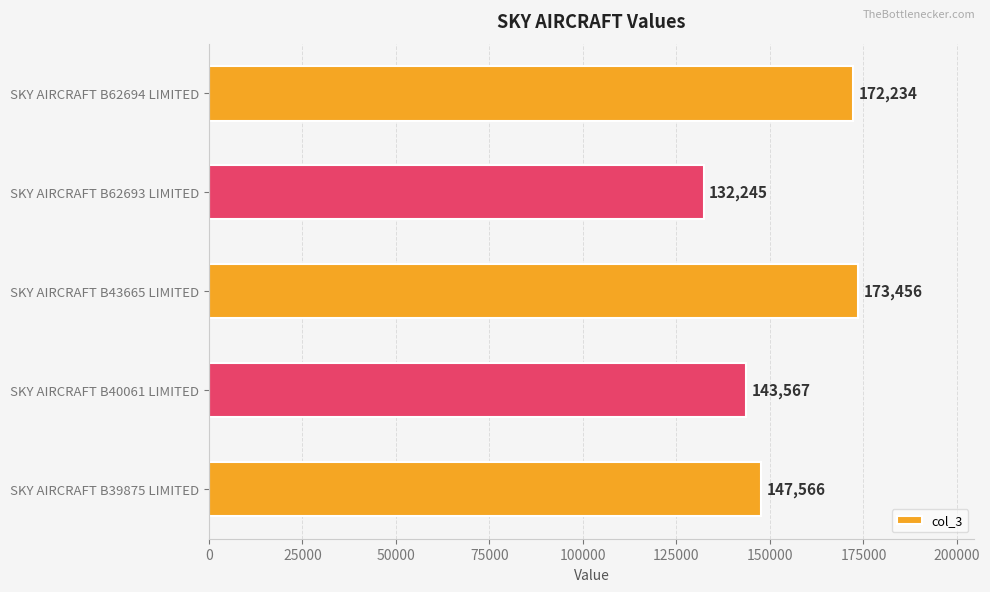

Reading bottom to top, what are all the values shown in this chart?

147566	143567	173456	132245	172234